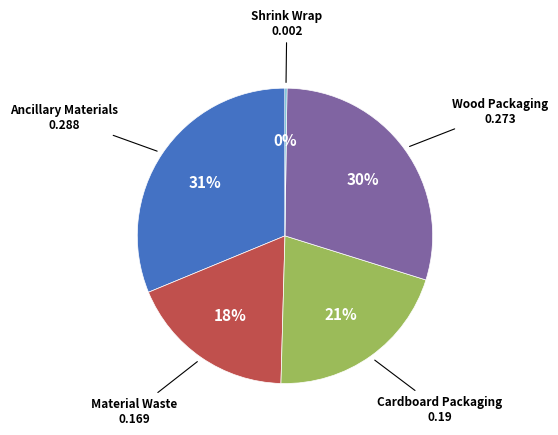

Is there a majority slice in this chart?

No